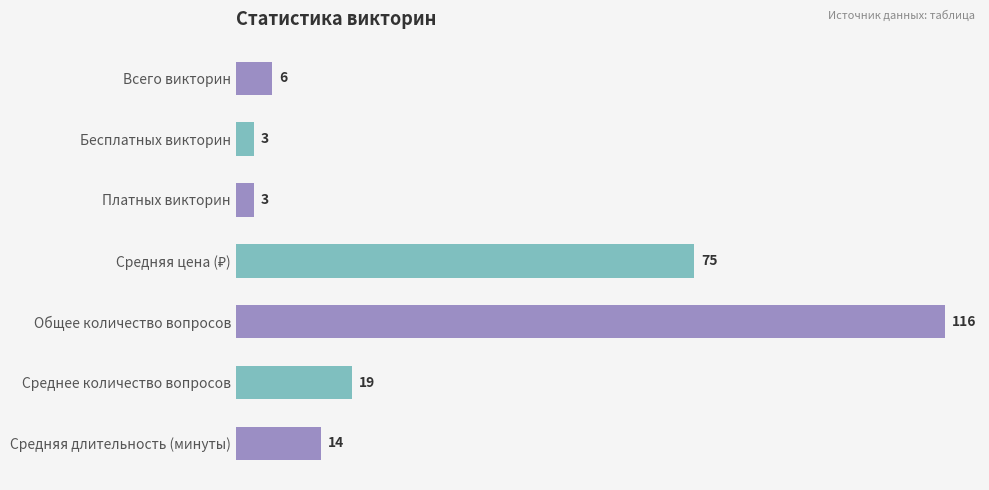

What is the sum of all values?

236